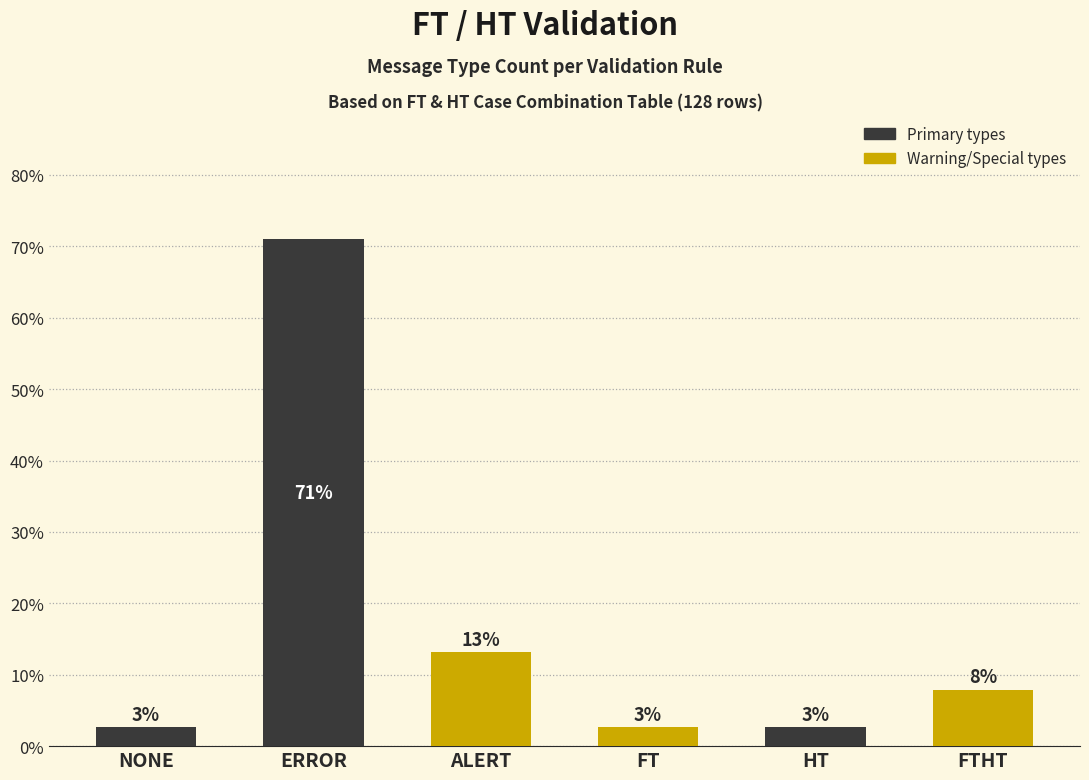

At which label is the value closest to 36?

ALERT